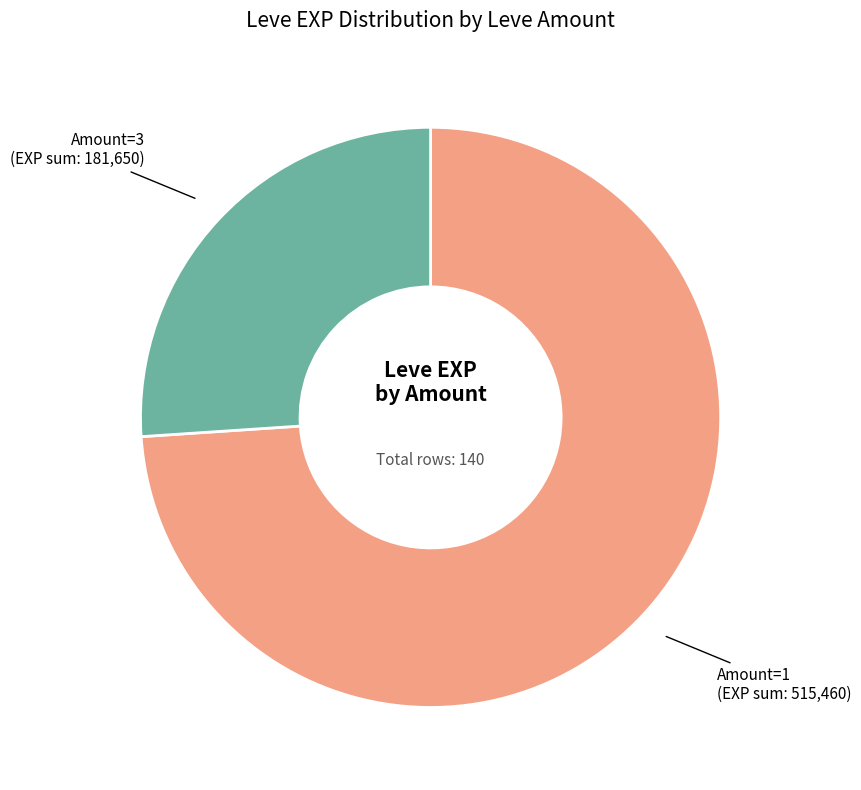

Is there any slice that represents more than half of the pie?

Yes